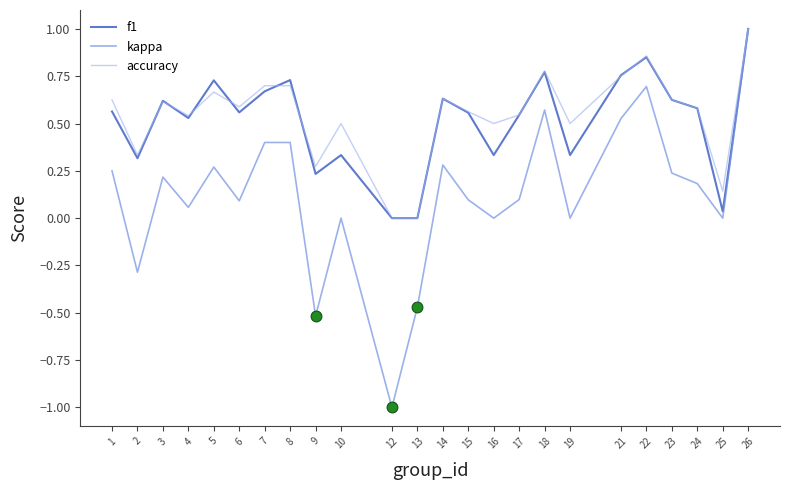

What is the total value across all series at 1?

1.4